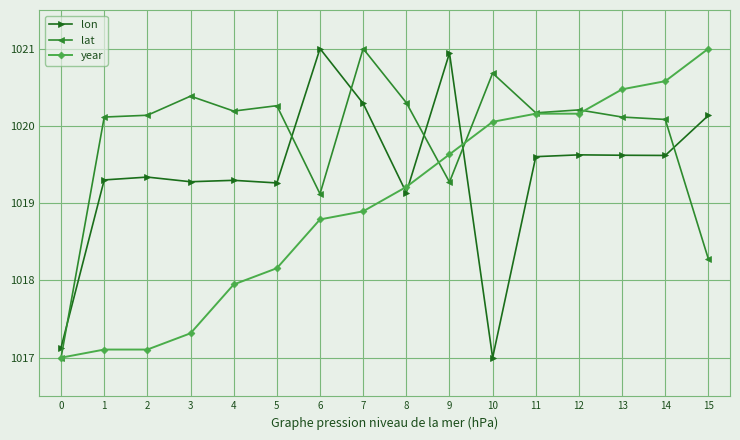

After their last crossing, which series has the higher values: lon or lat?

lon